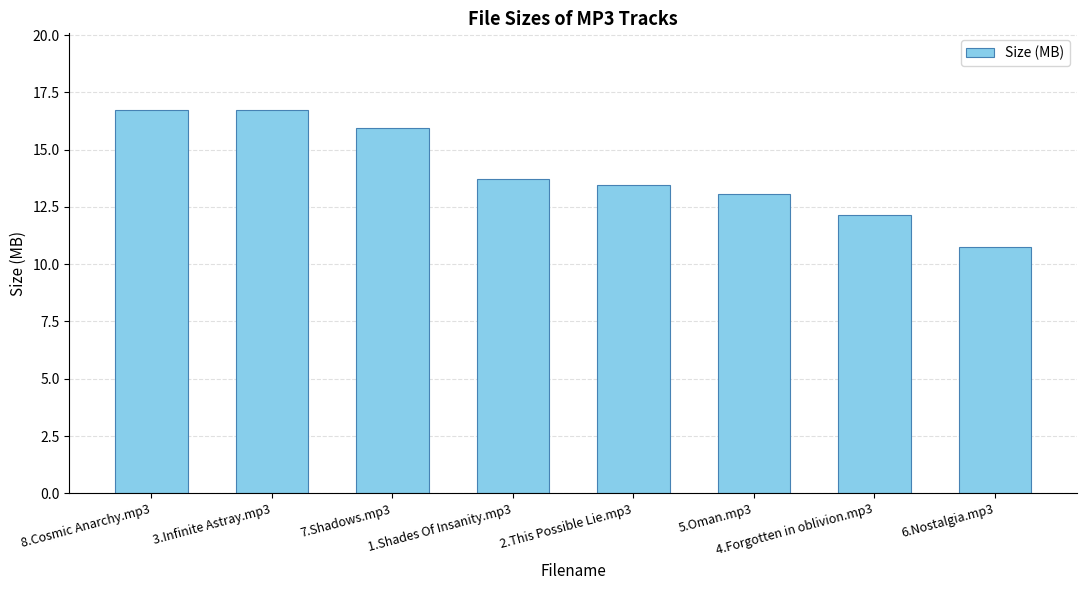

The value at 1.Shades Of Insanity.mp3 is 9.1. True or false?

False